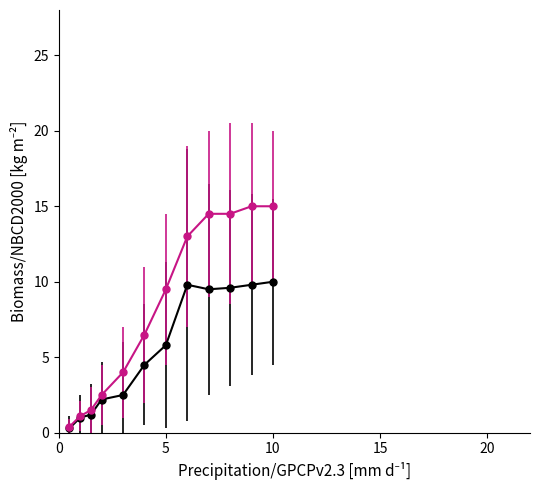

What is the maximum value shown in the chart?

15.0